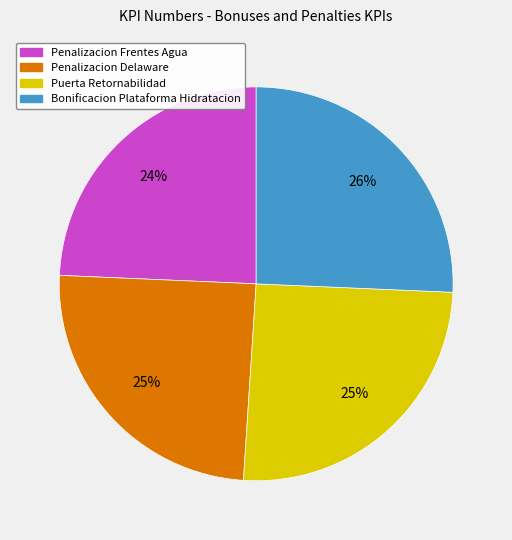

To the nearest percent, what is the combined percentage of Puerta Retornabilidad and Penalizacion Delaware?

50%